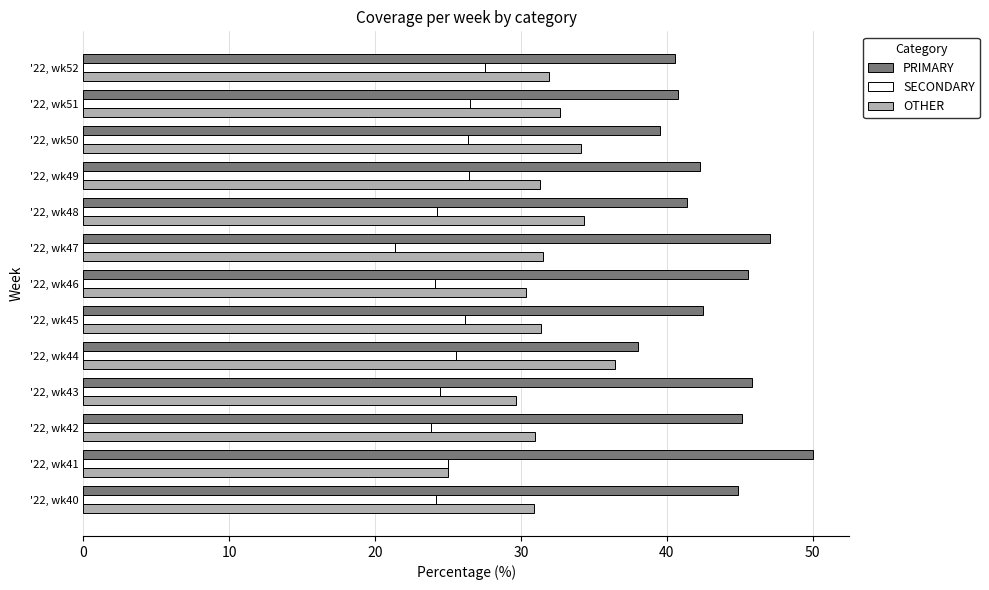

True or false: PRIMARY has a value of 25.5 at '22, wk43.

False